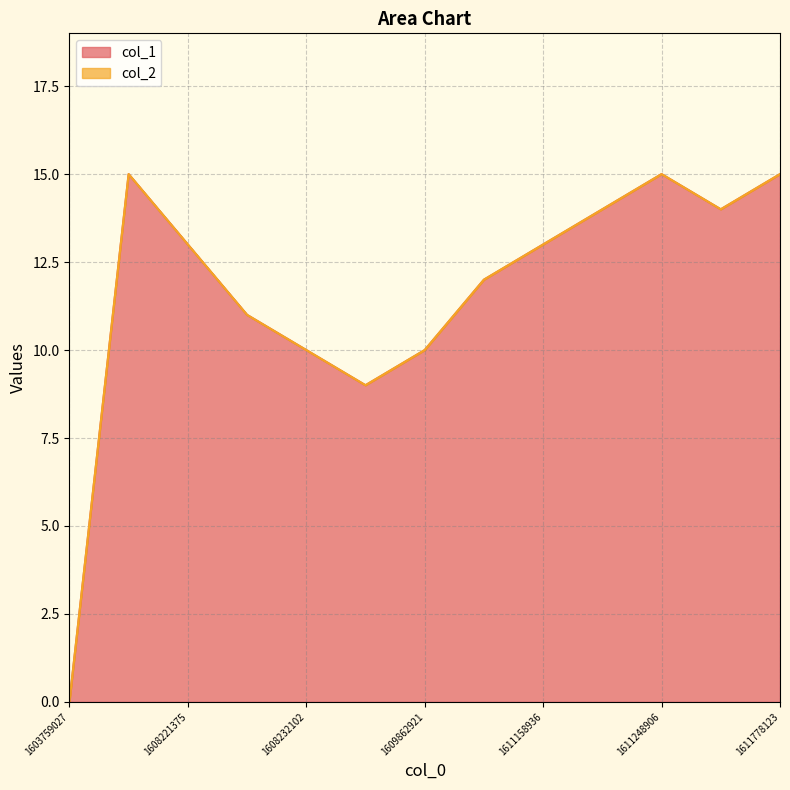

What is the change in value from 1605280051 to 1611241721?

-1